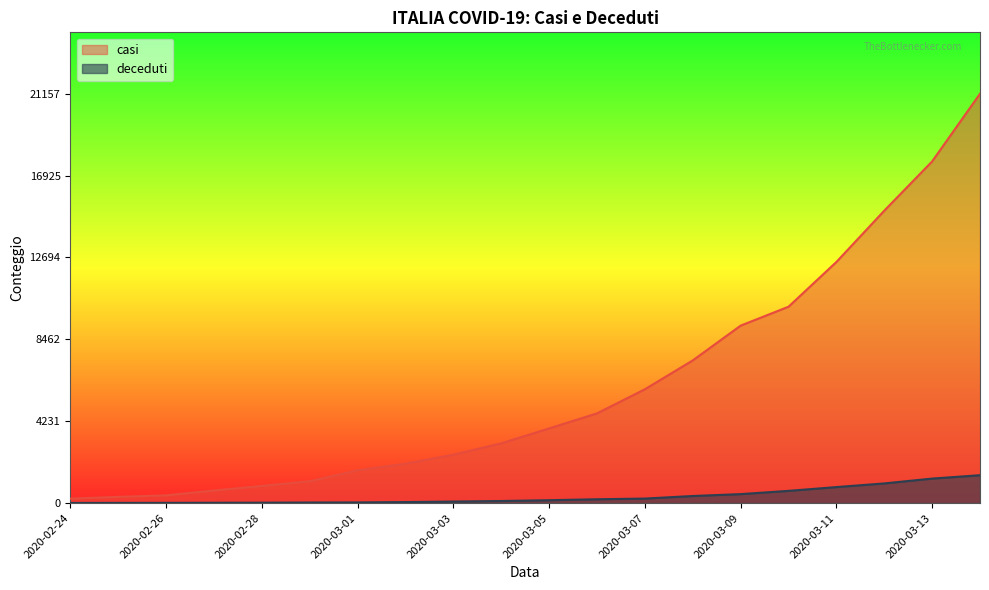

How many series are shown in this chart?

2